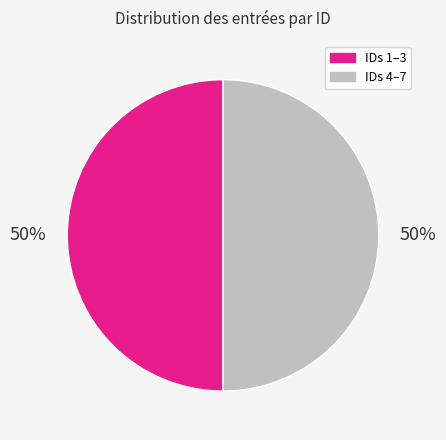

To the nearest percent, what is the average slice percentage?

50%